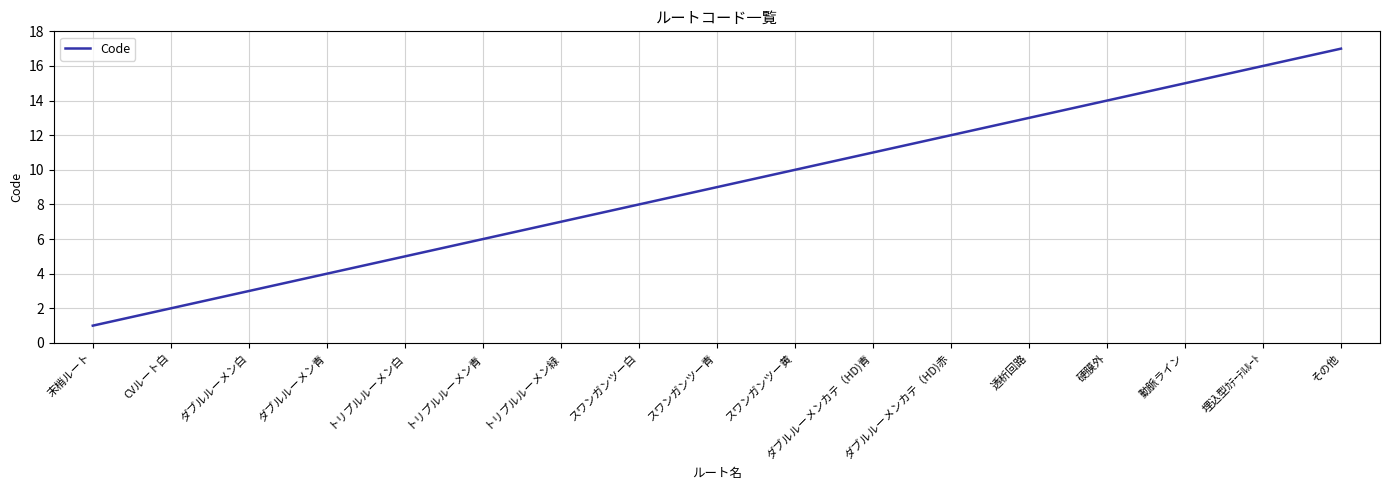

List the labels in order of value, smallest first.

末梢ルート, CVルート白, ダブルルーメン白, ダブルルーメン青, トリプルルーメン白, トリプルルーメン青, トリプルルーメン緑, スワンガンツー白, スワンガンツー青, スワンガンツー黄, ダブルルーメンカテ（HD)青, ダブルルーメンカテ（HD)赤, 透析回路, 硬膜外, 動脈ライン, 埋込型ｶﾃｰﾃﾙﾙｰﾄ, その他